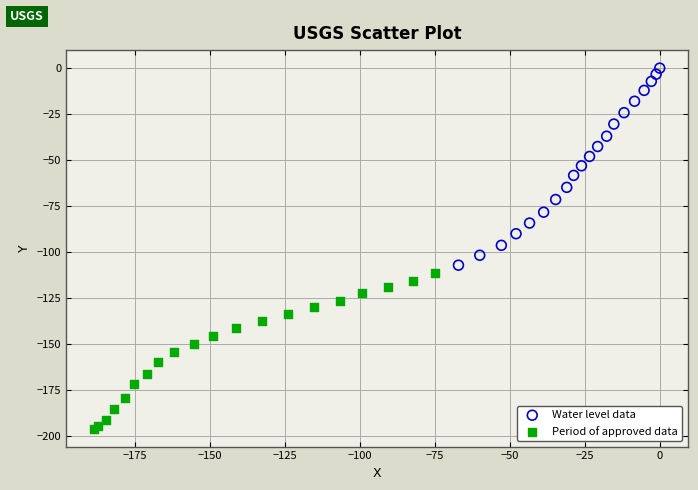

Which series has the widest spread of Y values?

Water level data